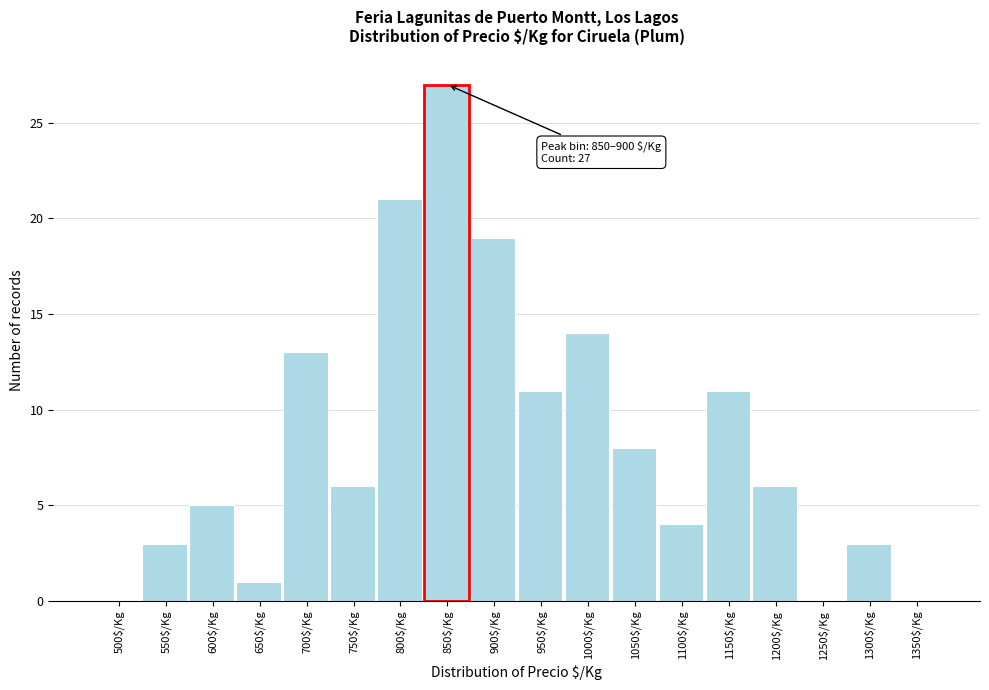

What is the greatest value displayed?

27